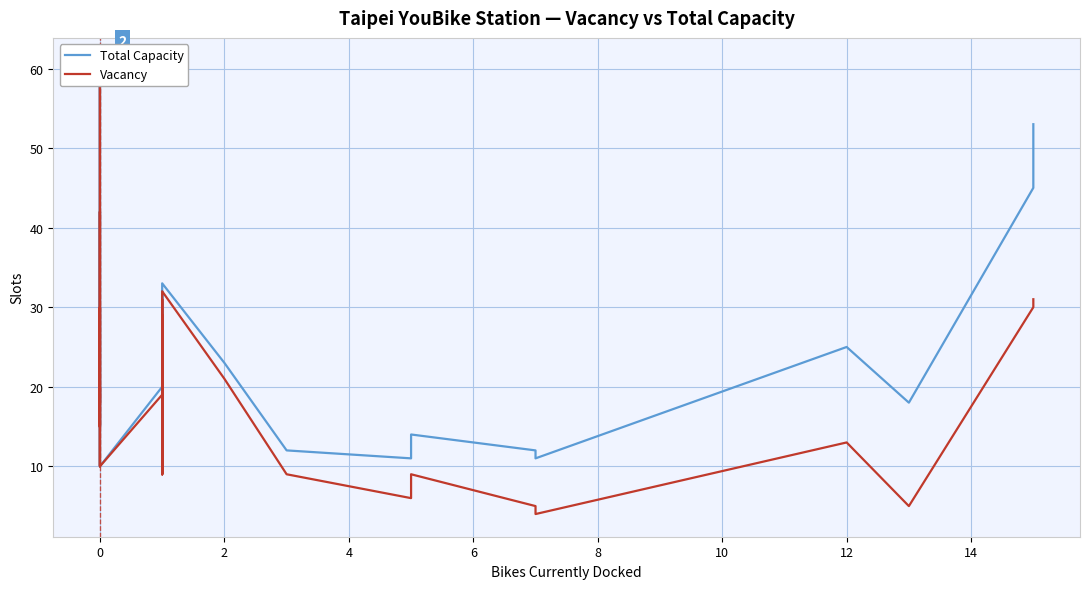

True or false: Vacancy and Total Capacity cross at least once.

False